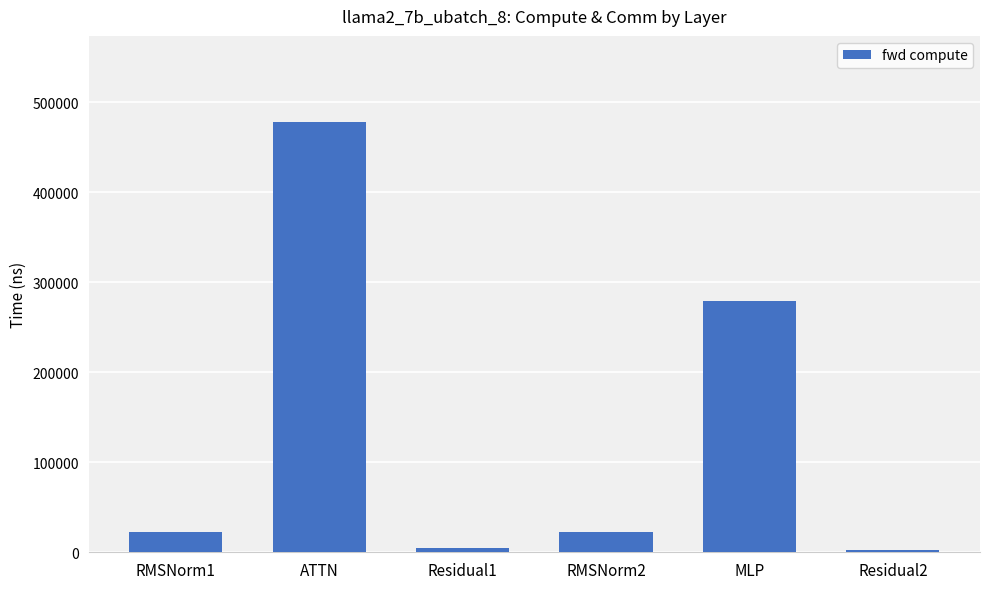

What is the label of the 5th bar from the right?

ATTN